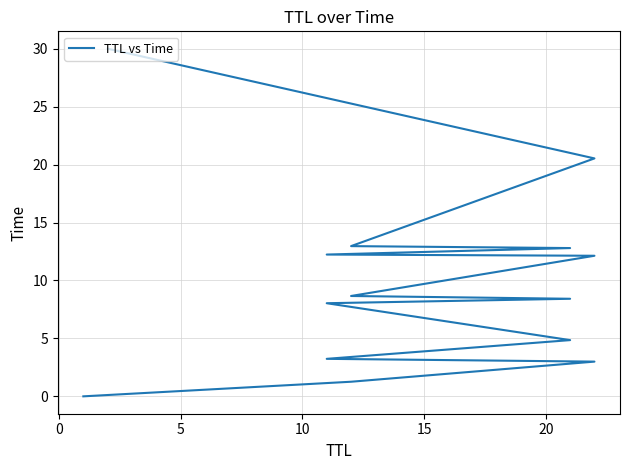

Is it true that the value at 8 is 5.3?

False